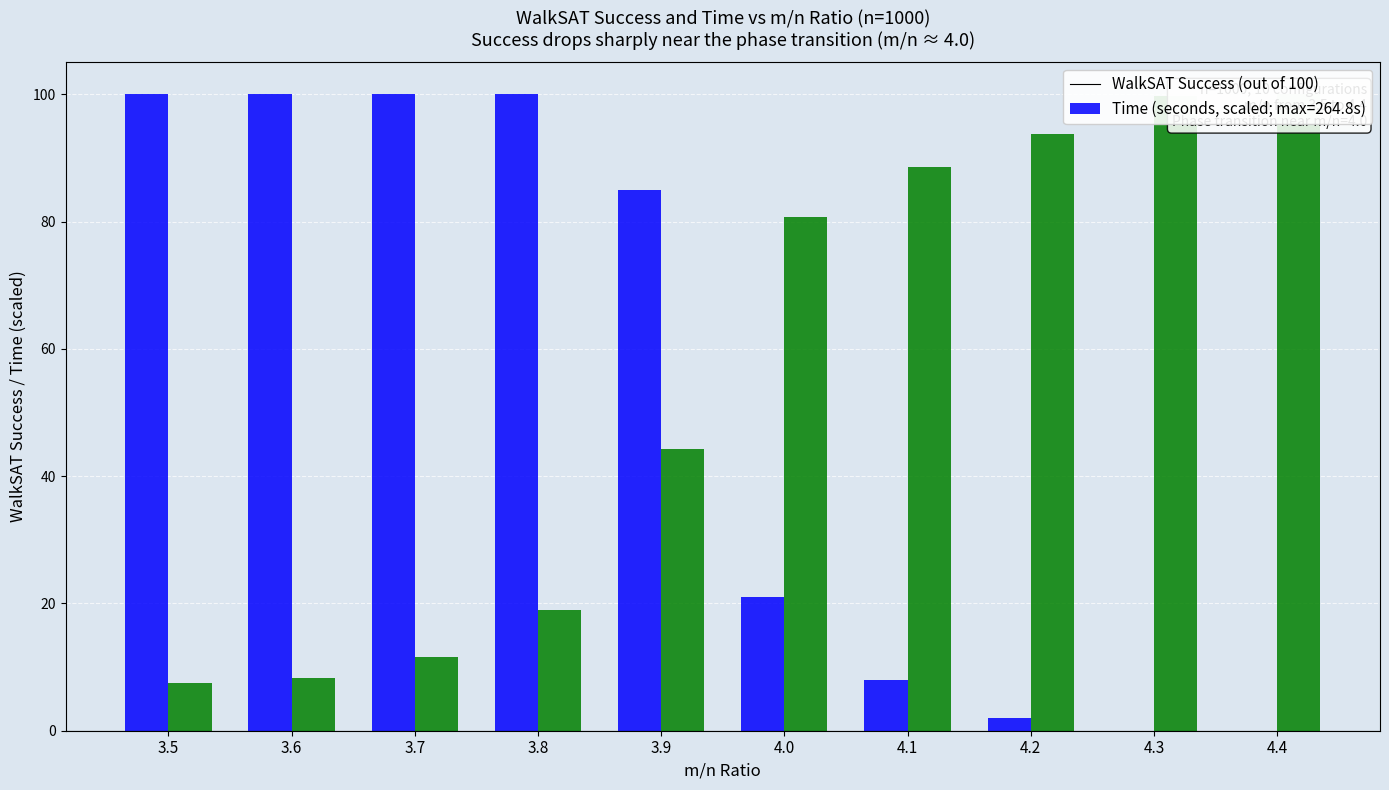

Reading left to right, transcribe all the data shown in this chart.

WalkSAT Success (out of 100): 3.5=100.0	3.6=100.0	3.7=100.0	3.8=100.0	3.9=85.0	4.0=21.0	4.1=8.0	4.2=2.0	4.3=0.0	4.4=0.0
Time (seconds, scaled to 100): 3.5=7.5	3.6=8.4	3.7=11.5	3.8=19.0	3.9=44.2	4.0=80.8	4.1=88.5	4.2=93.8	4.3=99.8	4.4=100.0